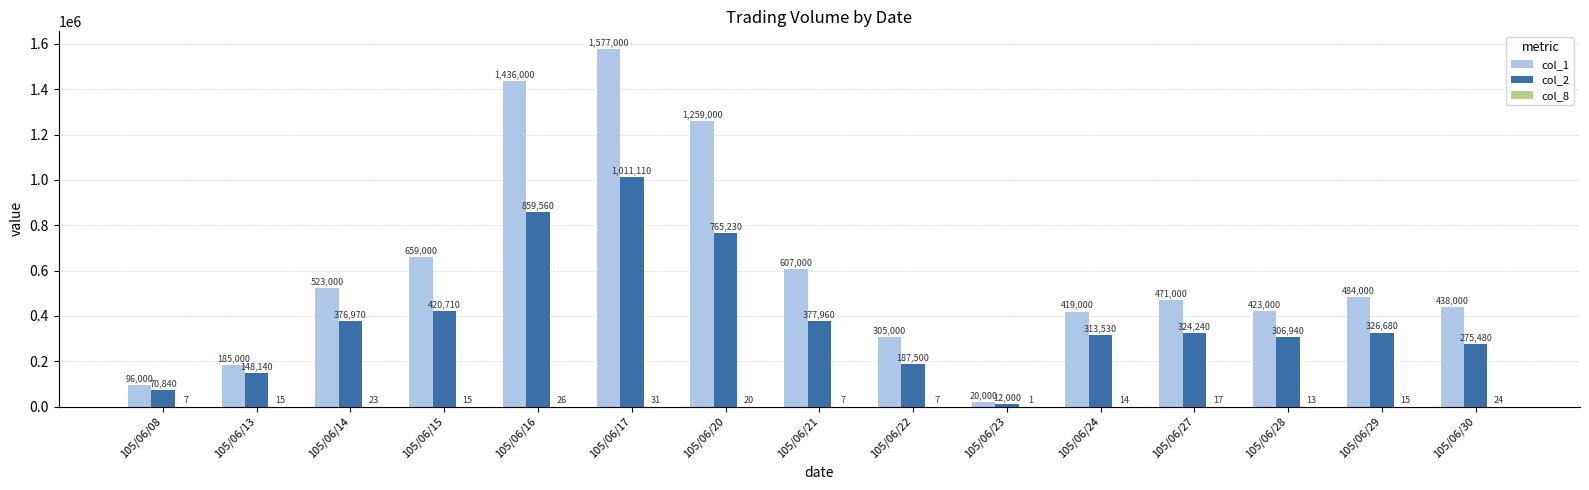

Is it true that col_2 equals 57243 at 105/06/13?

False